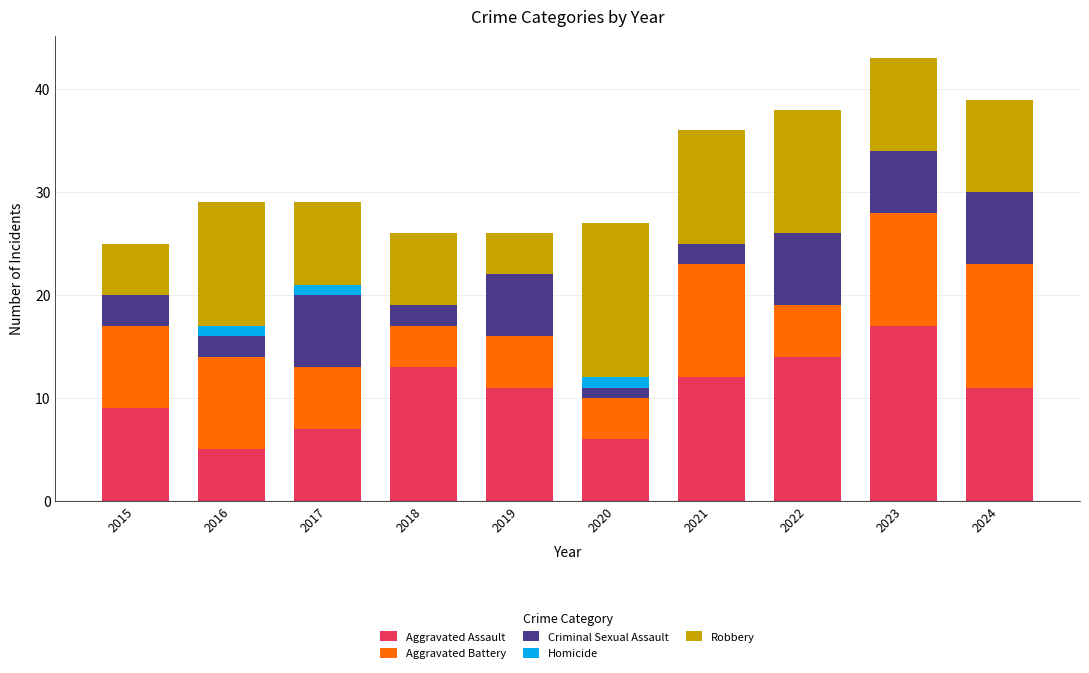

What is the sum of the Aggravated Assault values at 2020 and 2017?

13